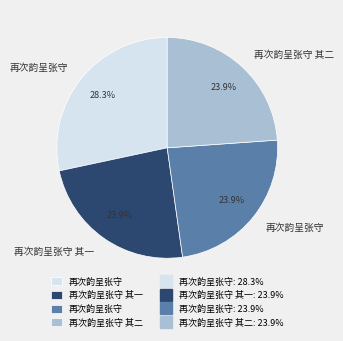

Does any single category account for the majority?

No